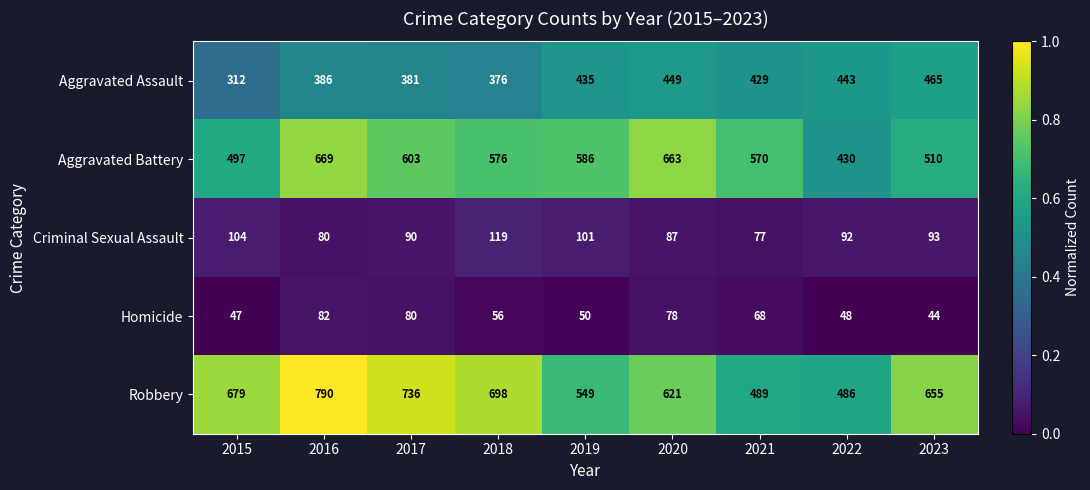

What is the greatest value displayed?

790